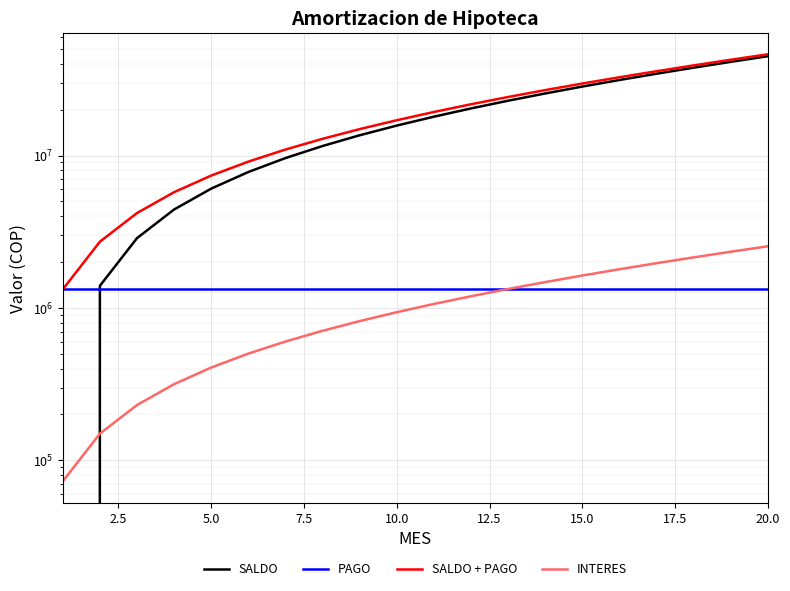

What are all the series names shown in the legend?

SALDO, PAGO, SALDO + PAGO, INTERES